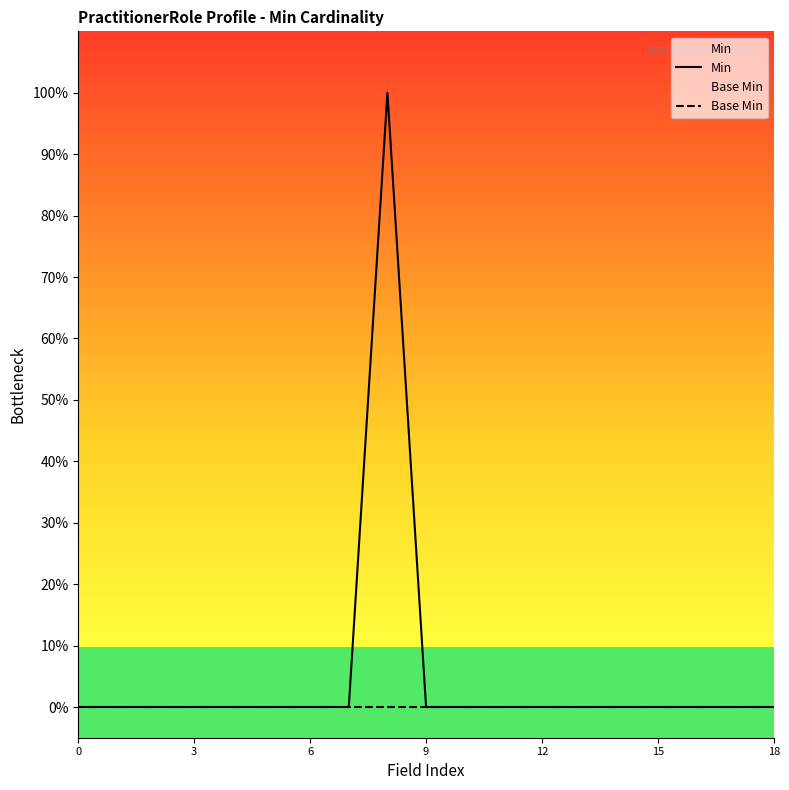

Which series has the largest total across all categories?

Min